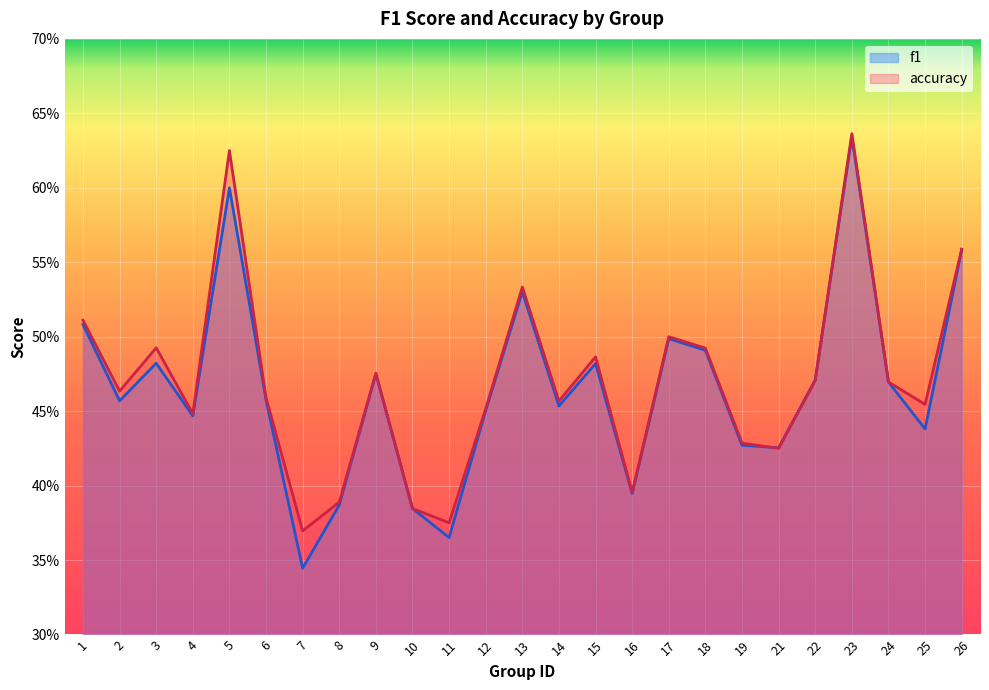

How many lines are shown in the chart?

2